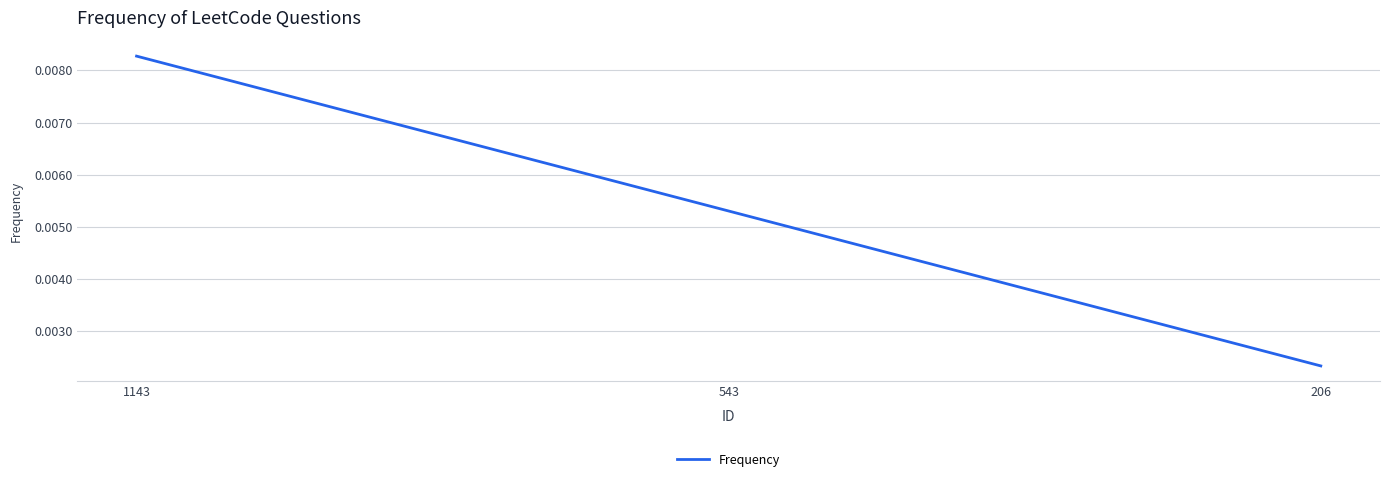

Which has a higher value, 543 or 1143?

1143